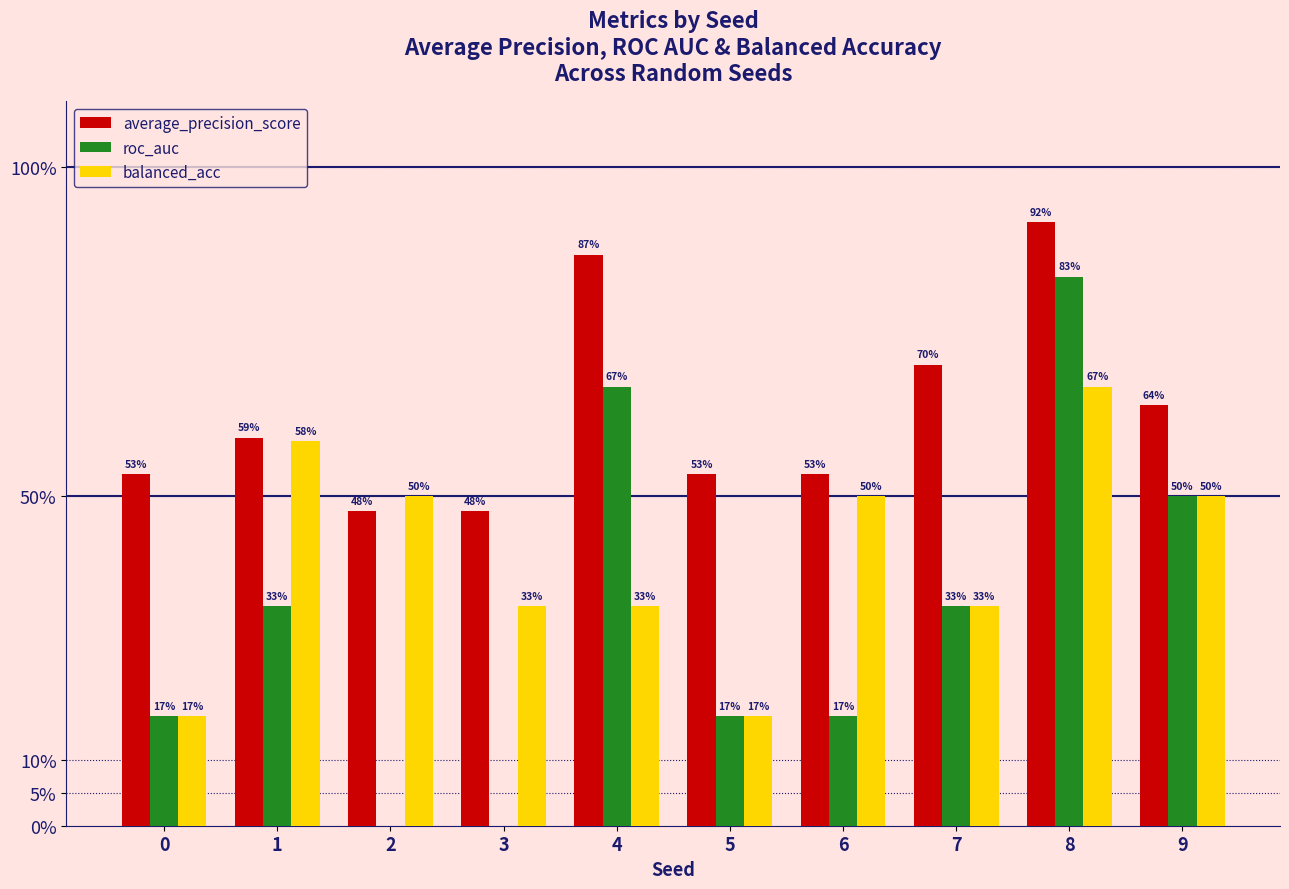

What is the approximate value of roc_auc at 8?

0.8